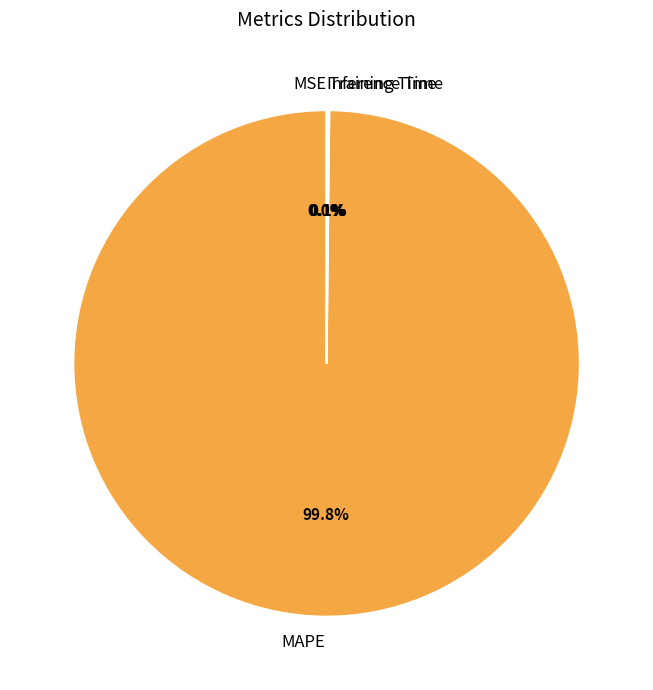

Which category accounts for the majority?

MAPE